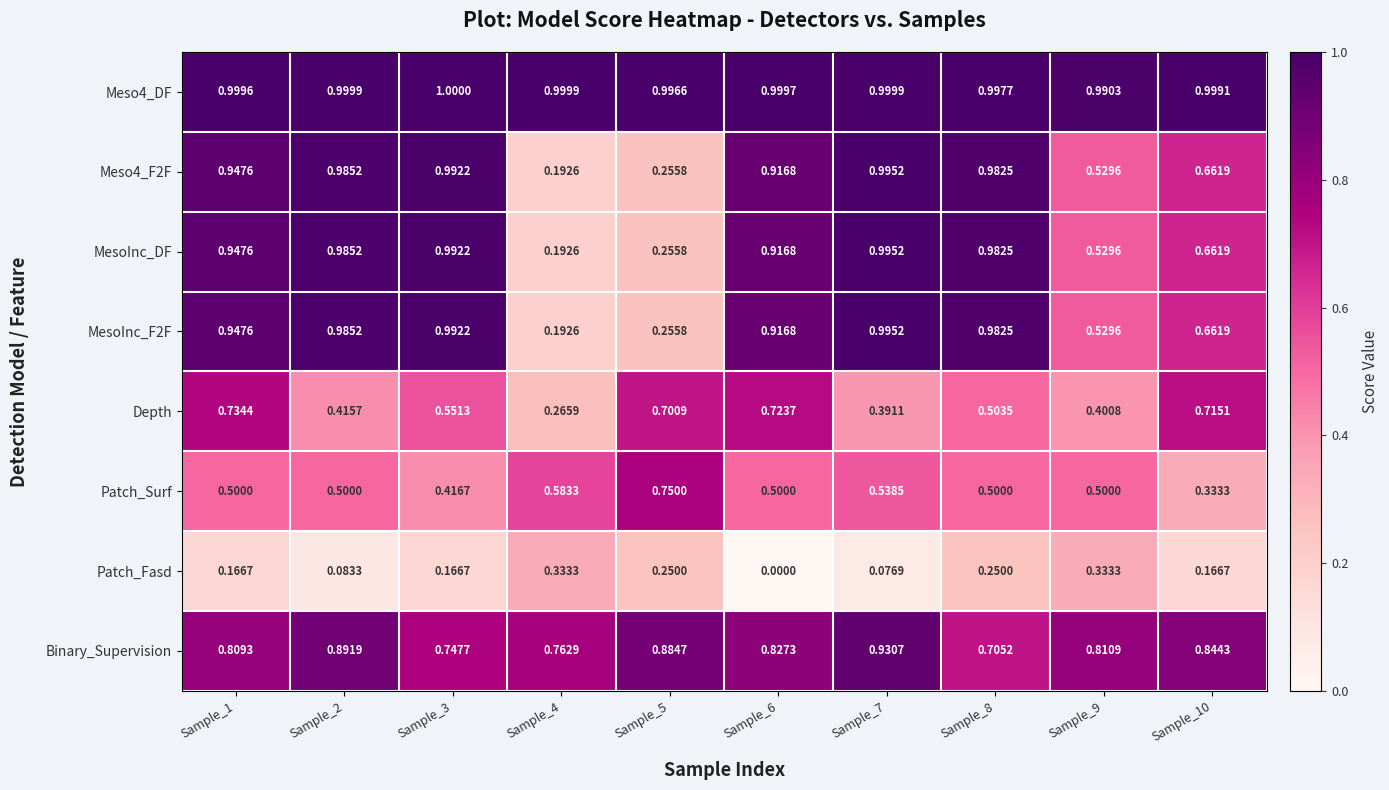

Is the value of Meso4_F2F at Sample_2 greater than the value of Meso4_DF at Sample_4?

No